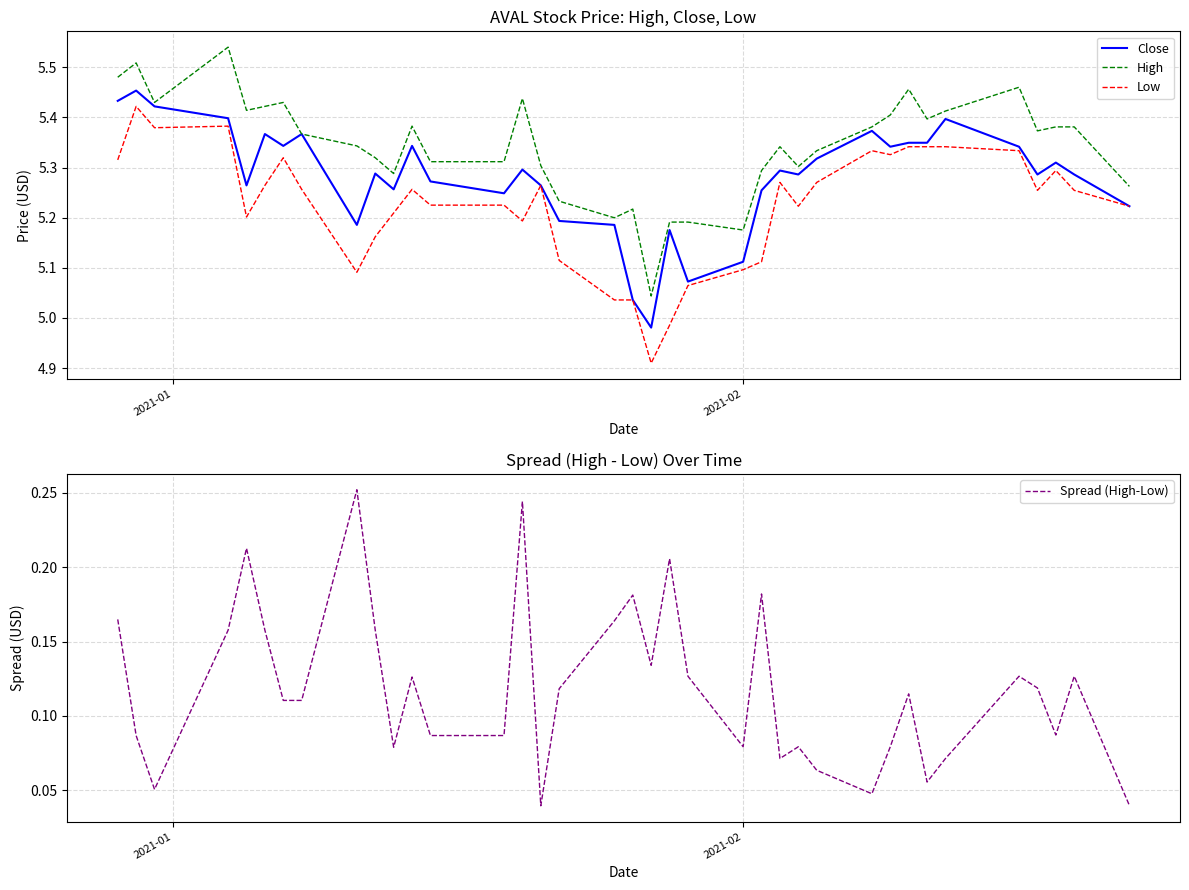

How many lines are shown in the chart?

4